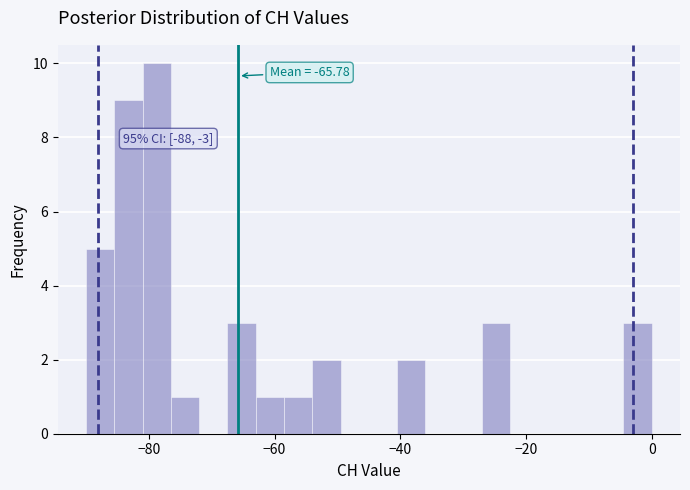

Around what value on the x-axis is the tallest bar? Give the approximate position of its centre, as read against the axis.

-78